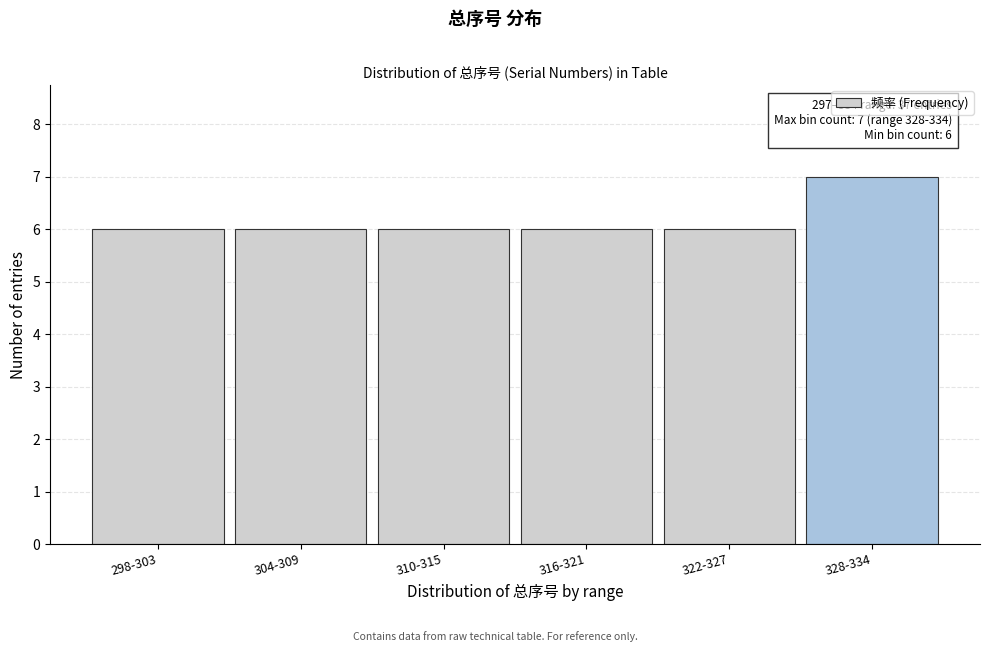

Reading left to right, transcribe all the data shown in this chart.

6	6	6	6	6	7